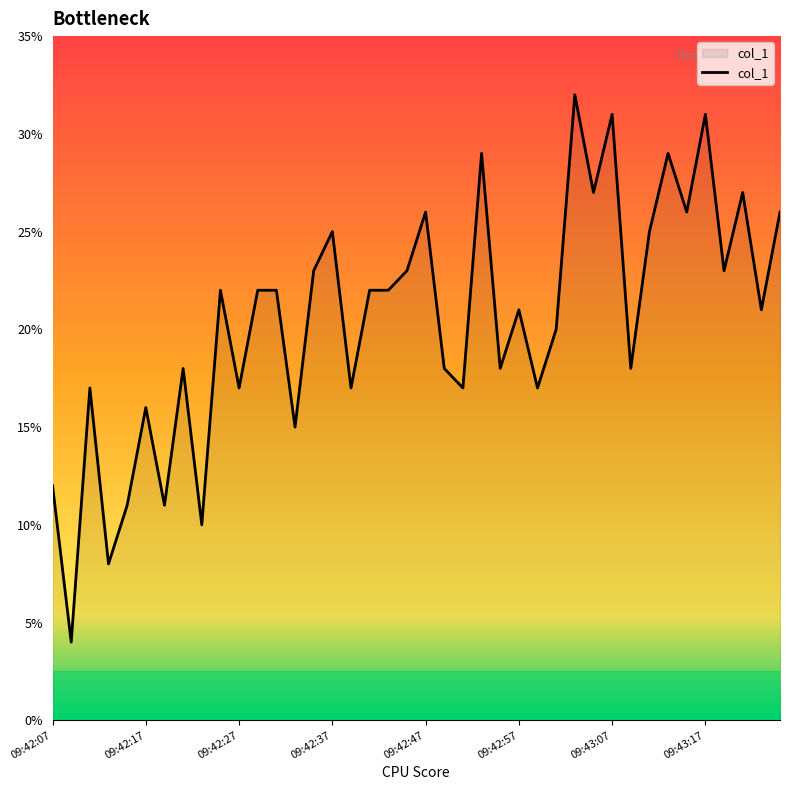

What is the minimum value shown in the chart?

4